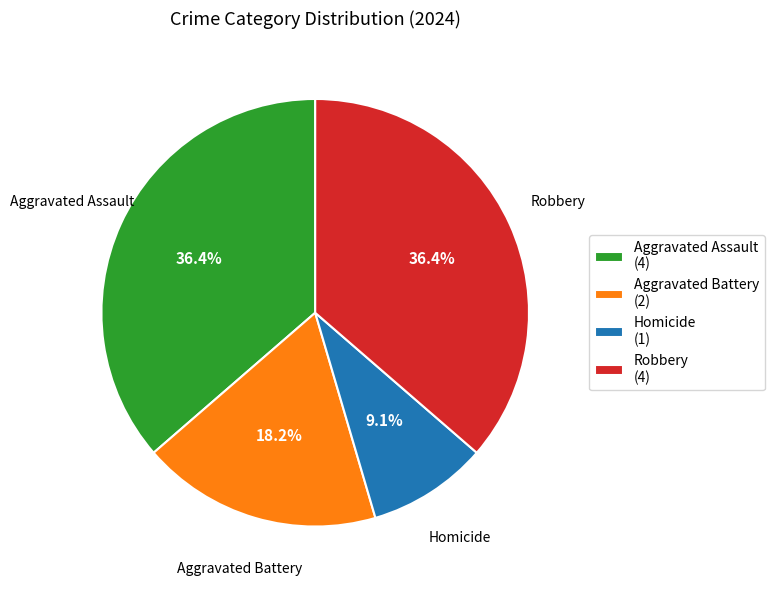

What is the smallest slice in the pie chart?

Homicide